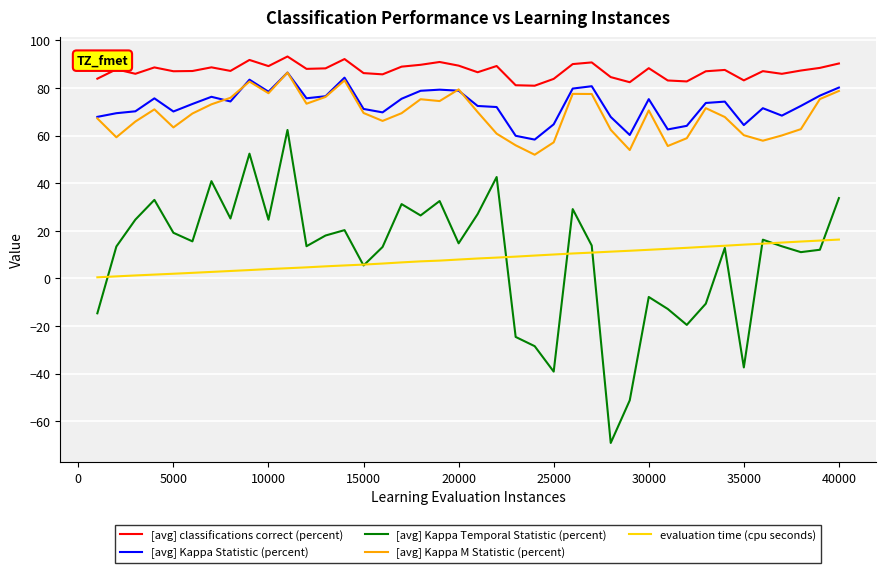

What is the maximum value shown in the chart?

93.3